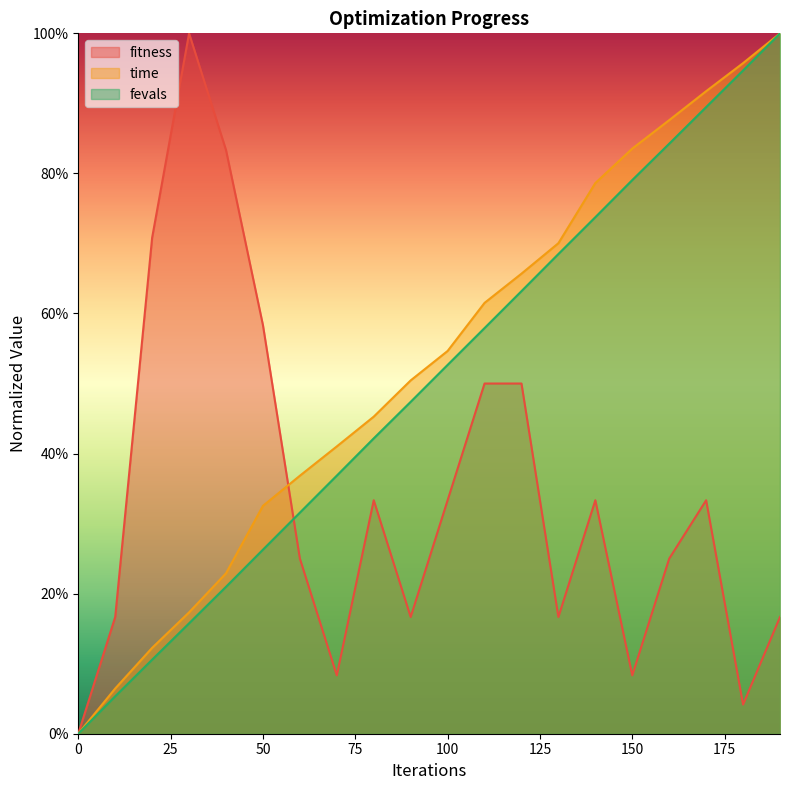

Is it true that fevals equals 0.8 at 160?

True